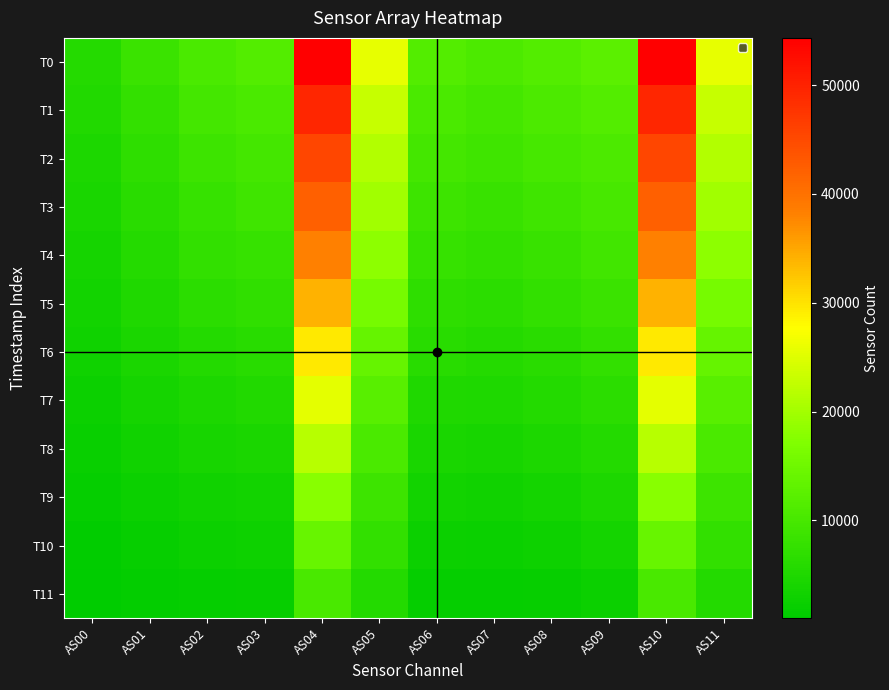

Which has a higher value, AS03 or AS00?

AS03